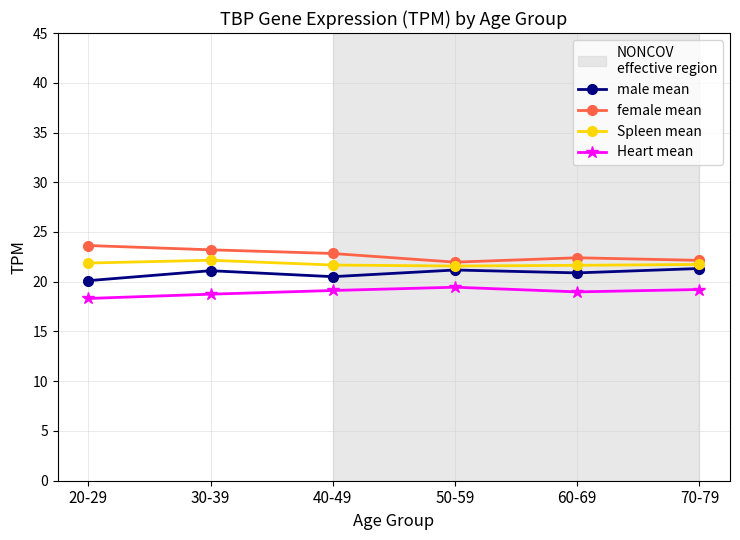

Is the value of Spleen mean at 40-49 greater than the value of male mean at 20-29?

Yes